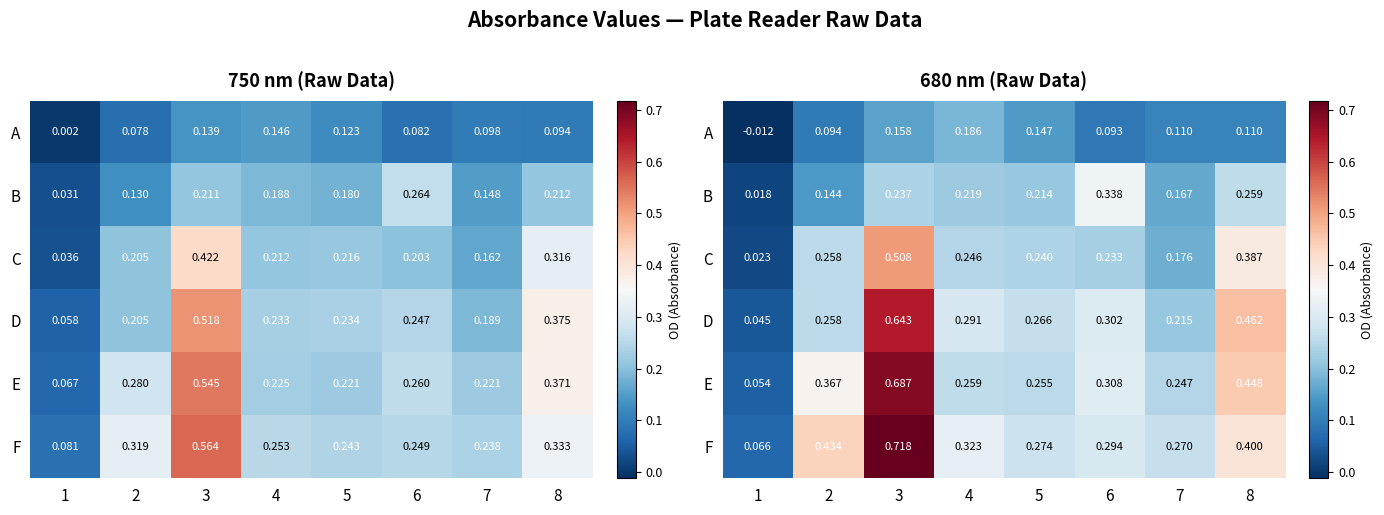

Between 1 and 8, which is larger?

8